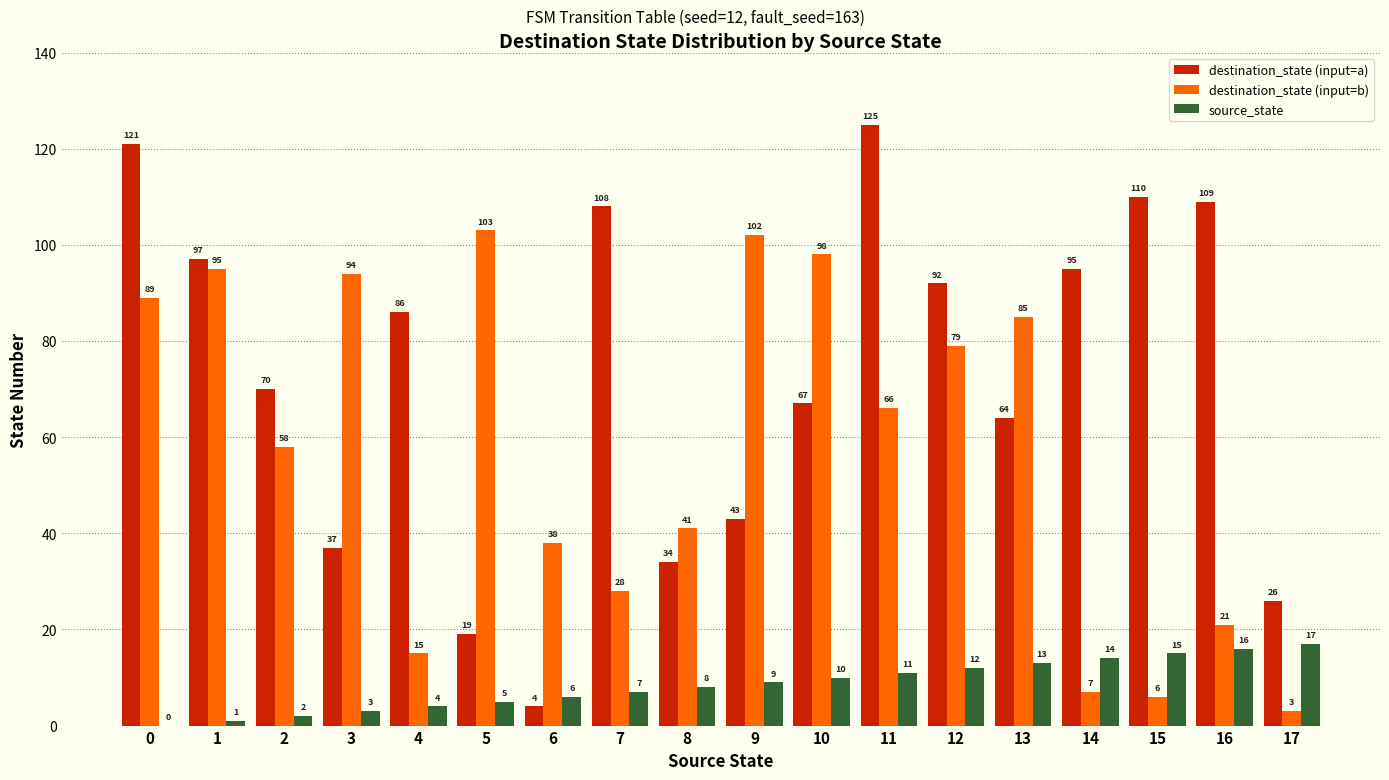

Reading left to right, transcribe all the data shown in this chart.

destination_state (input=a): 121	97	70	37	86	19	4	108	34	43	67	125	92	64	95	110	109	26
destination_state (input=b): 89	95	58	94	15	103	38	28	41	102	98	66	79	85	7	6	21	3
source_state: 0	1	2	3	4	5	6	7	8	9	10	11	12	13	14	15	16	17